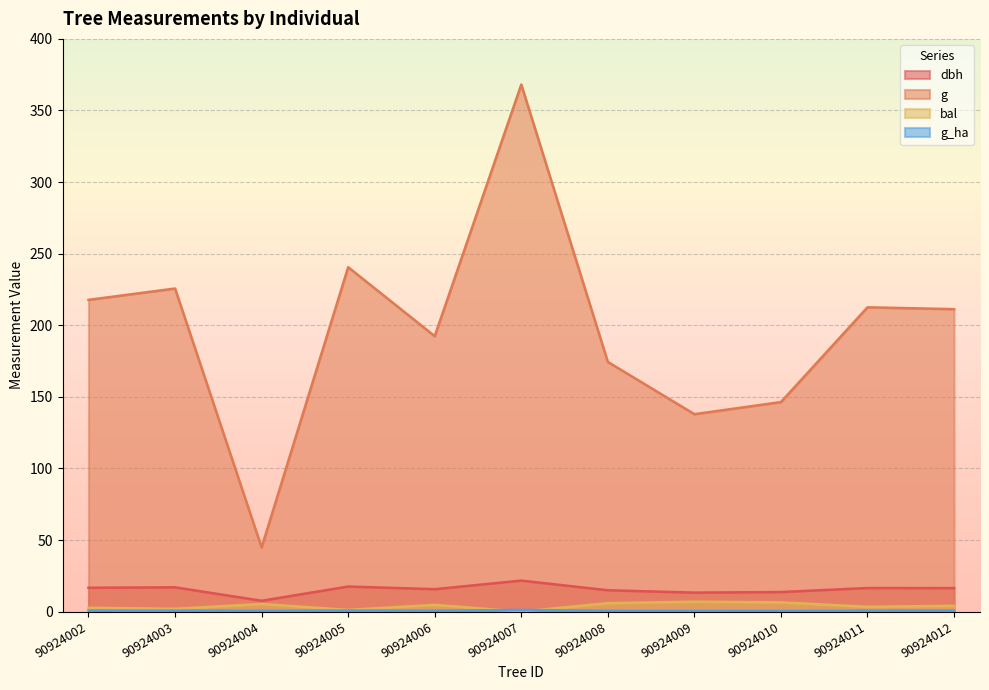

True or false: dbh and g_ha intersect in this chart.

False